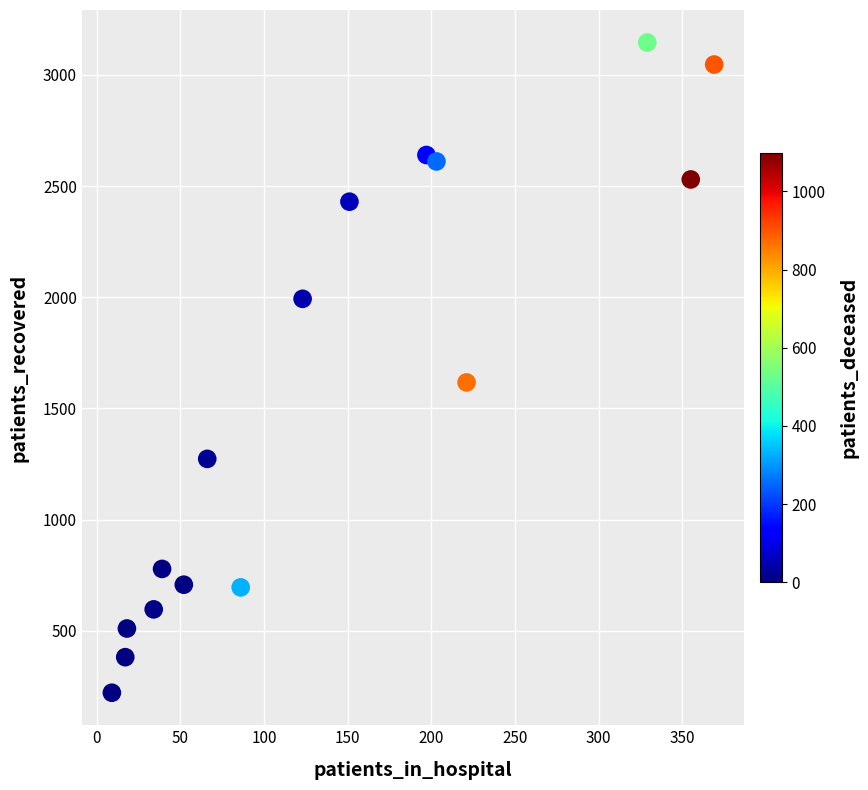

What is the range of X values (max minus min)?

360